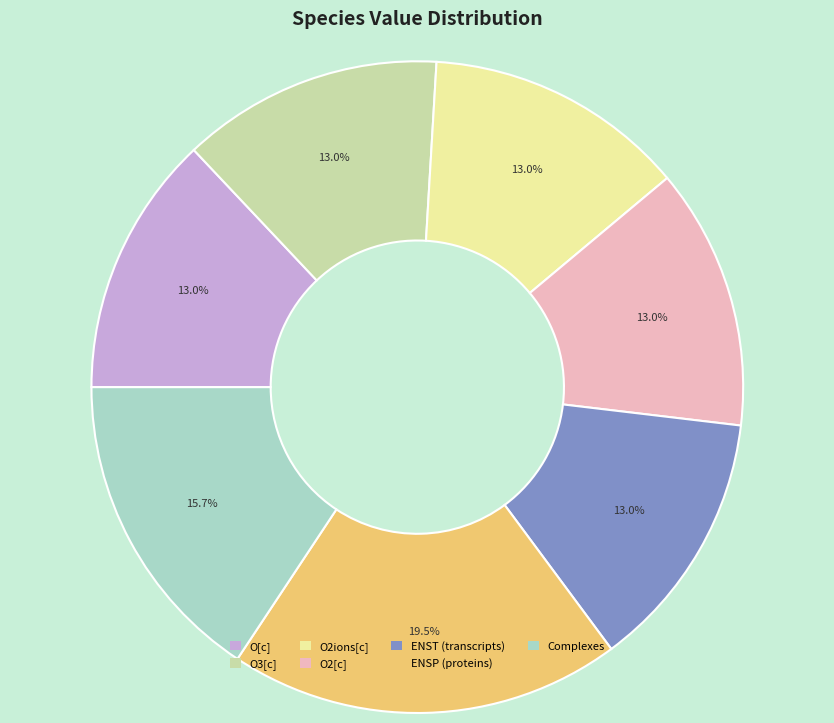

Count the number of slices in the pie.

7